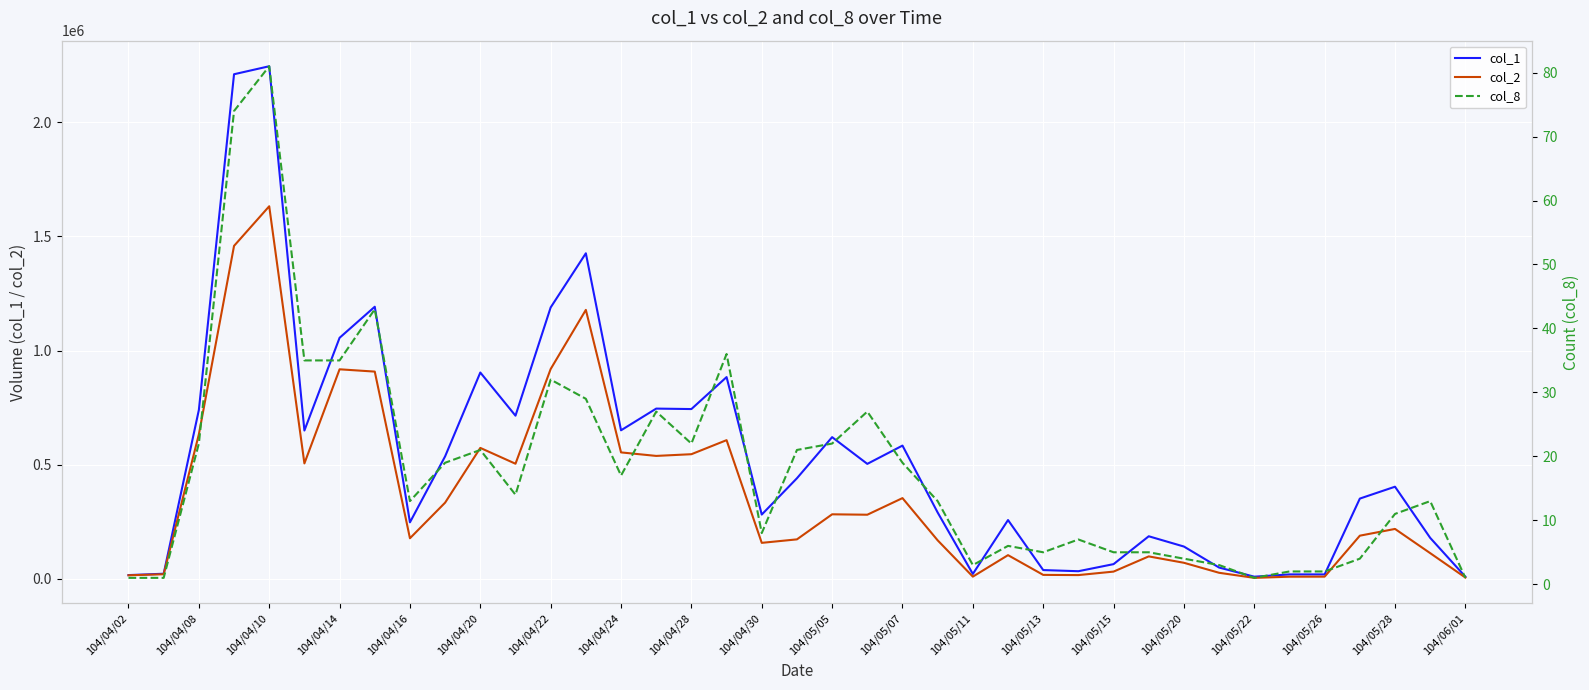

The value of col_1 at 104/05/28 is 278855. True or false?

False